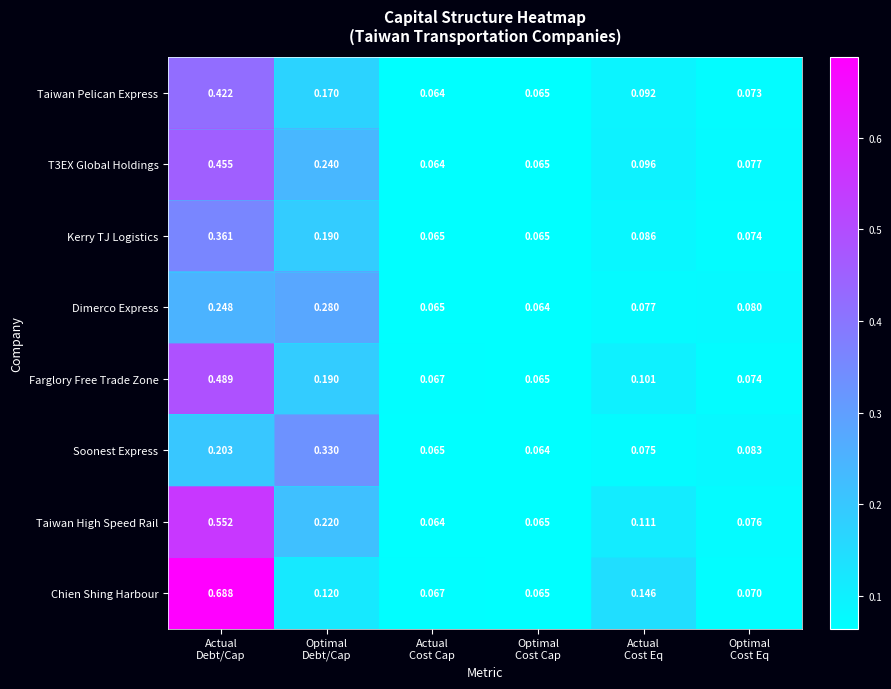

Which series has the largest range (max minus min)?

Chien Shing Harbour